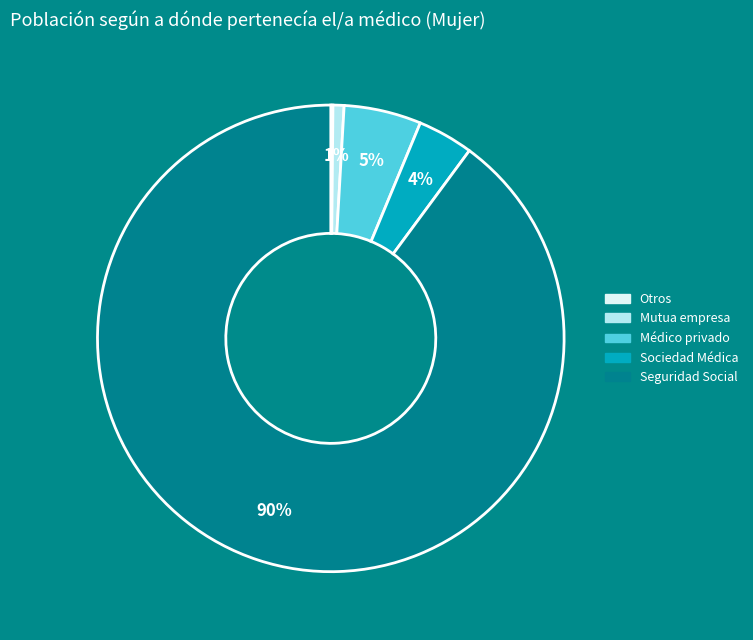

Does any single category account for the majority?

Yes